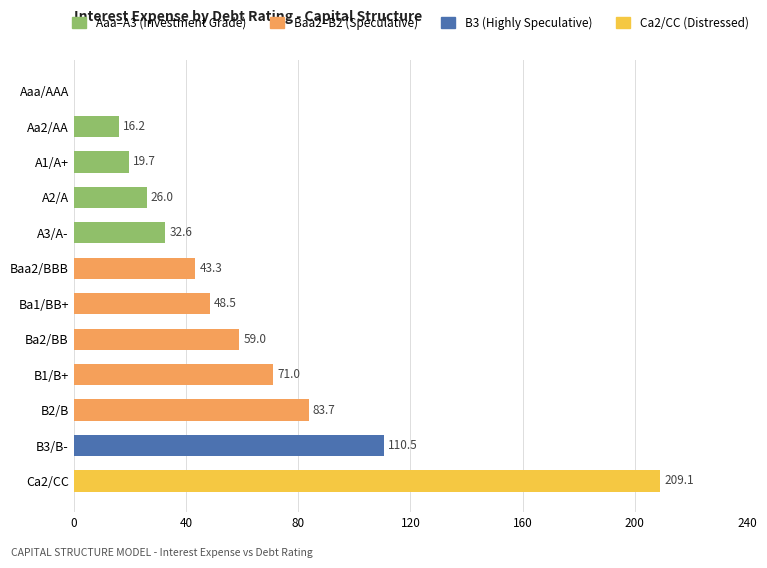

What is the greatest value displayed?

209.1